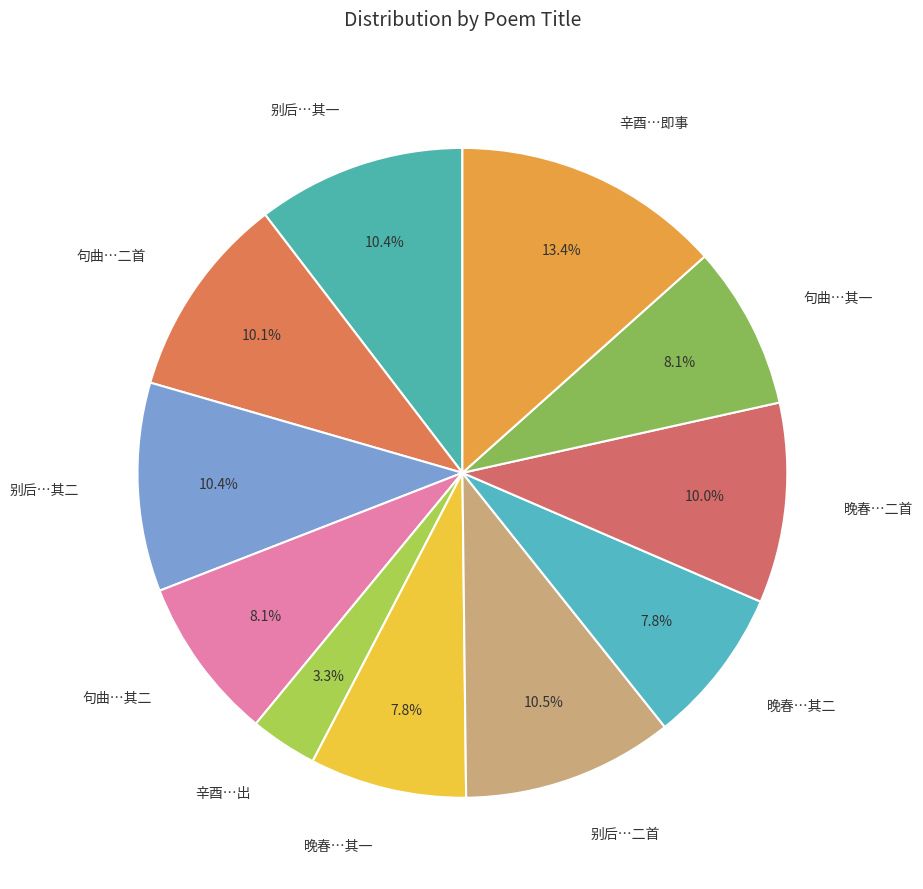

What is the smallest slice in the pie chart?

辛酉…出